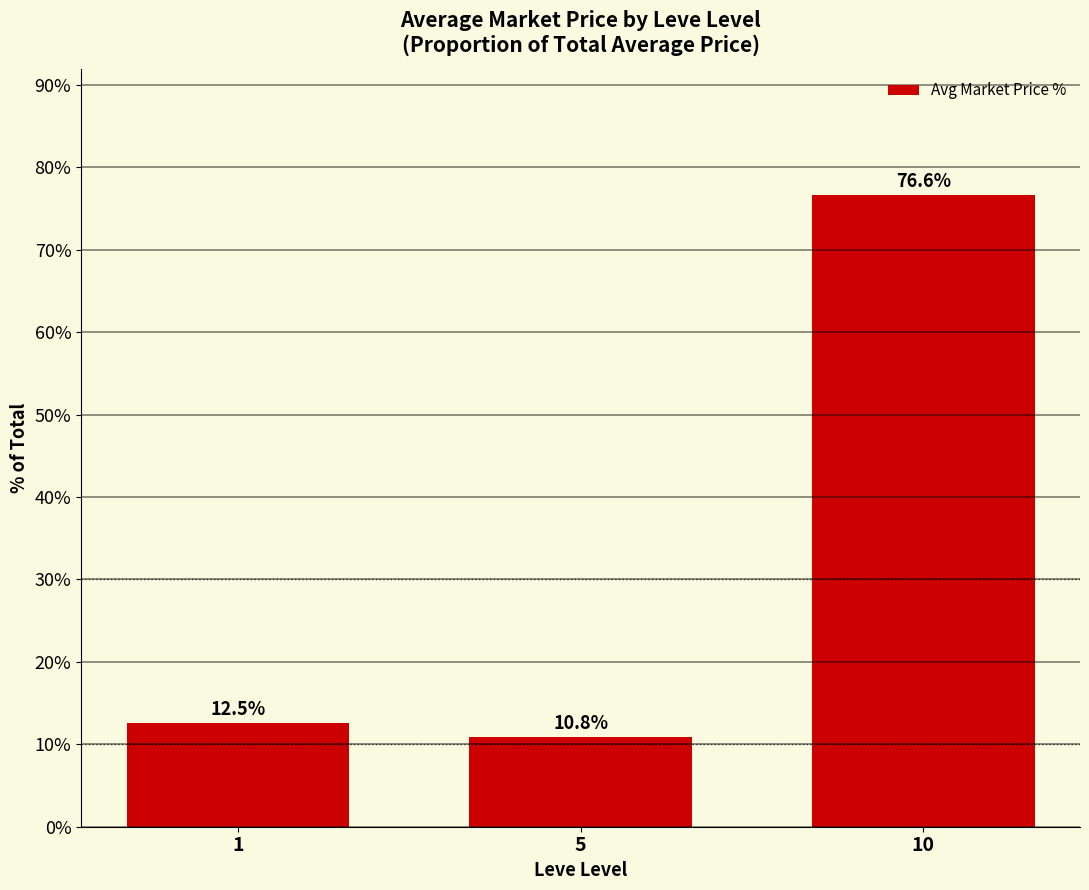

Does the chart contain any negative values?

No